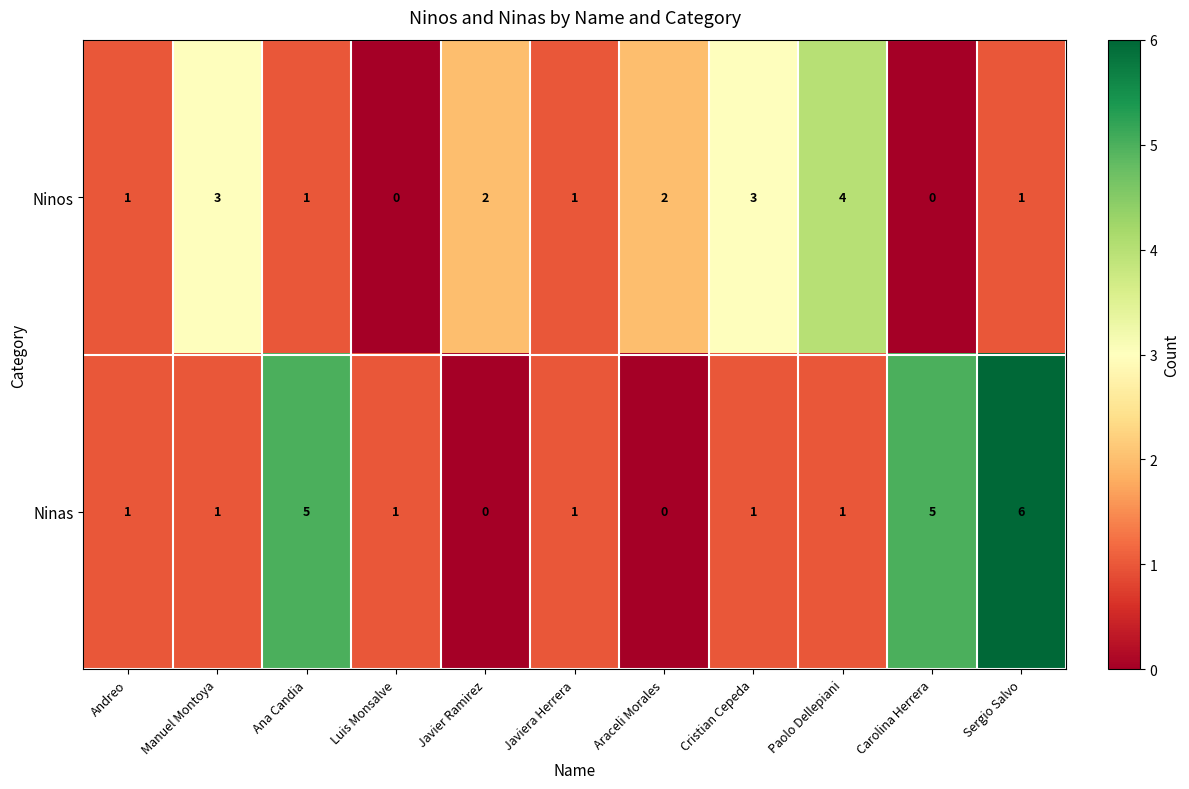

The value of Ninos at Cristian Cepeda is 5. True or false?

False